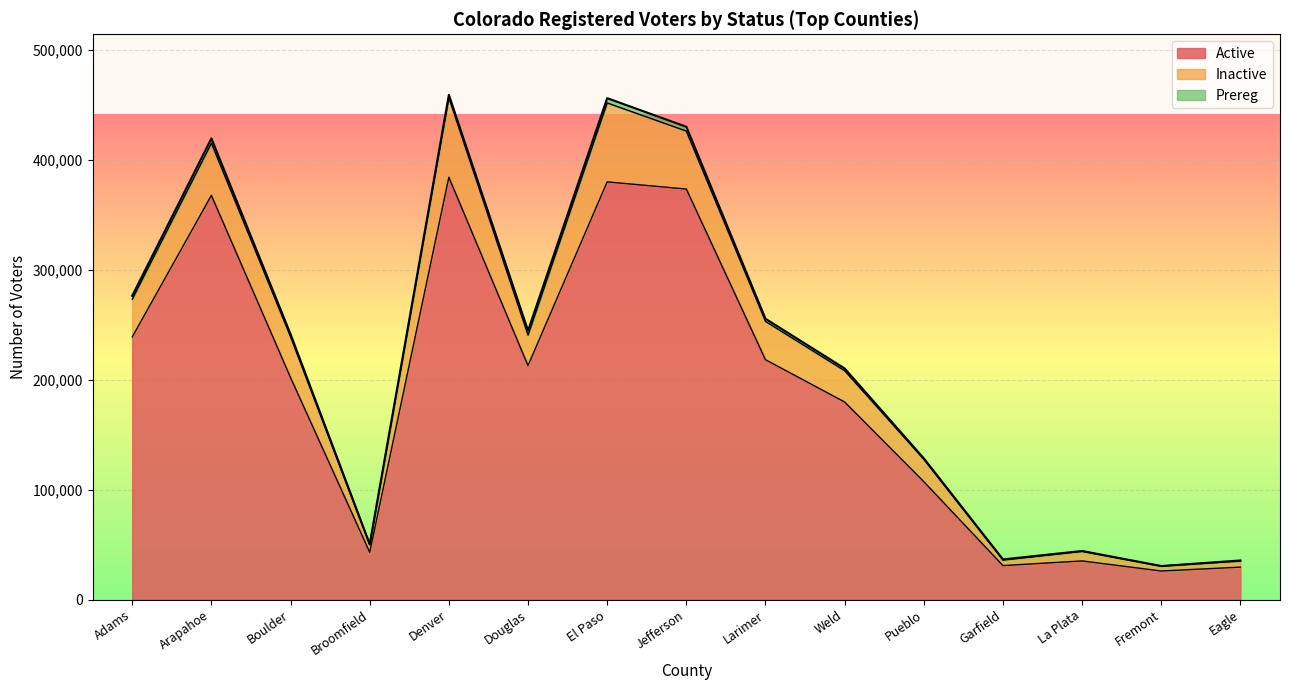

What is the sum of the Active values at Broomfield and Weld?

222676